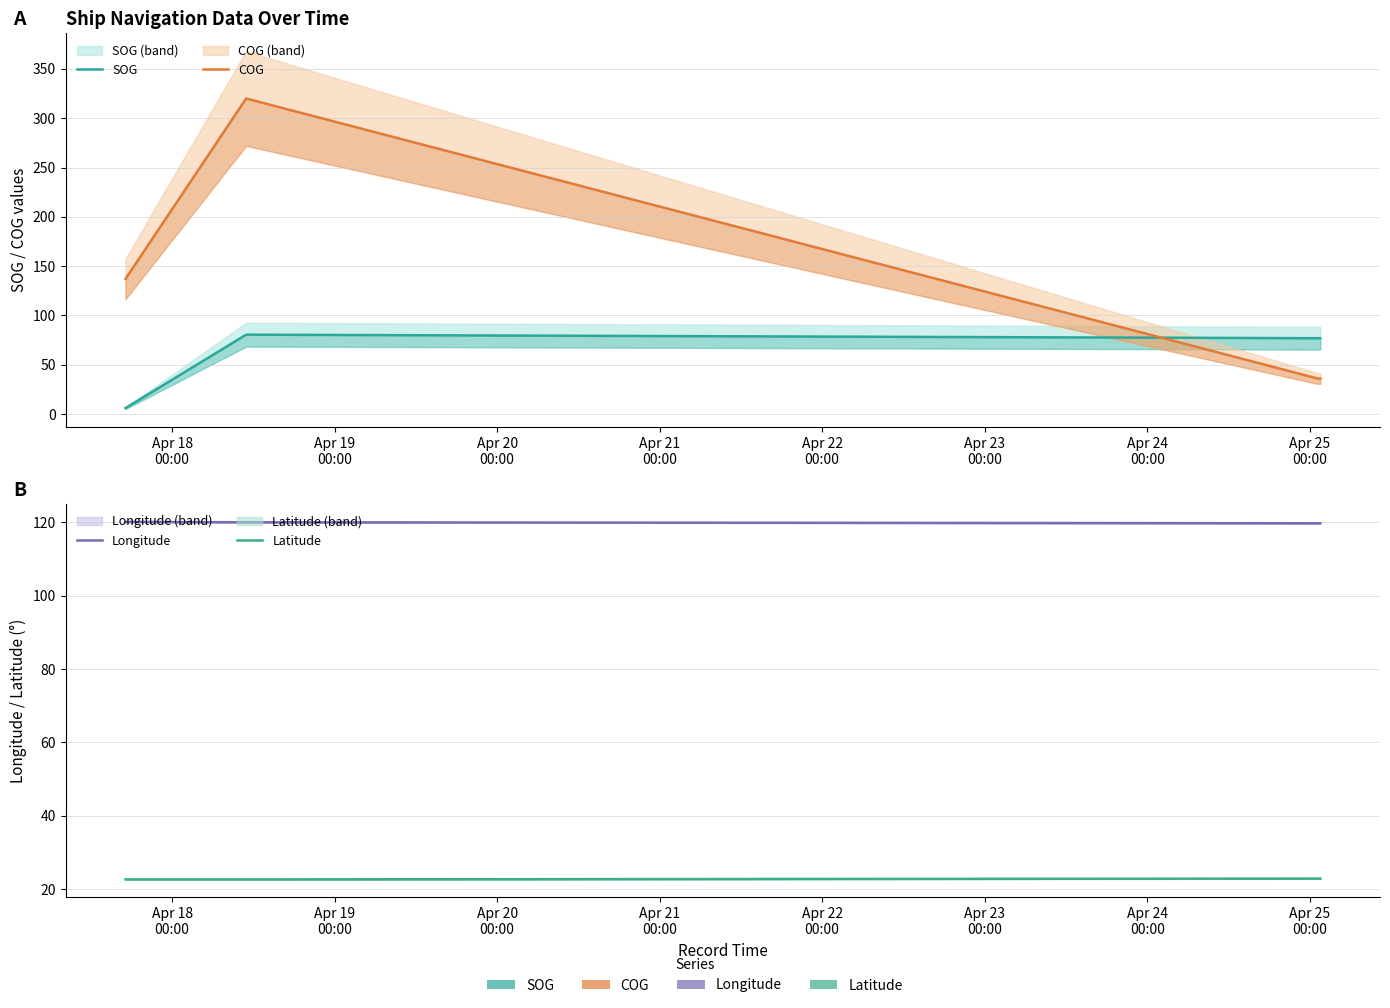

What is the difference between the maximum and second lowest values in the Longitude series?

0.4